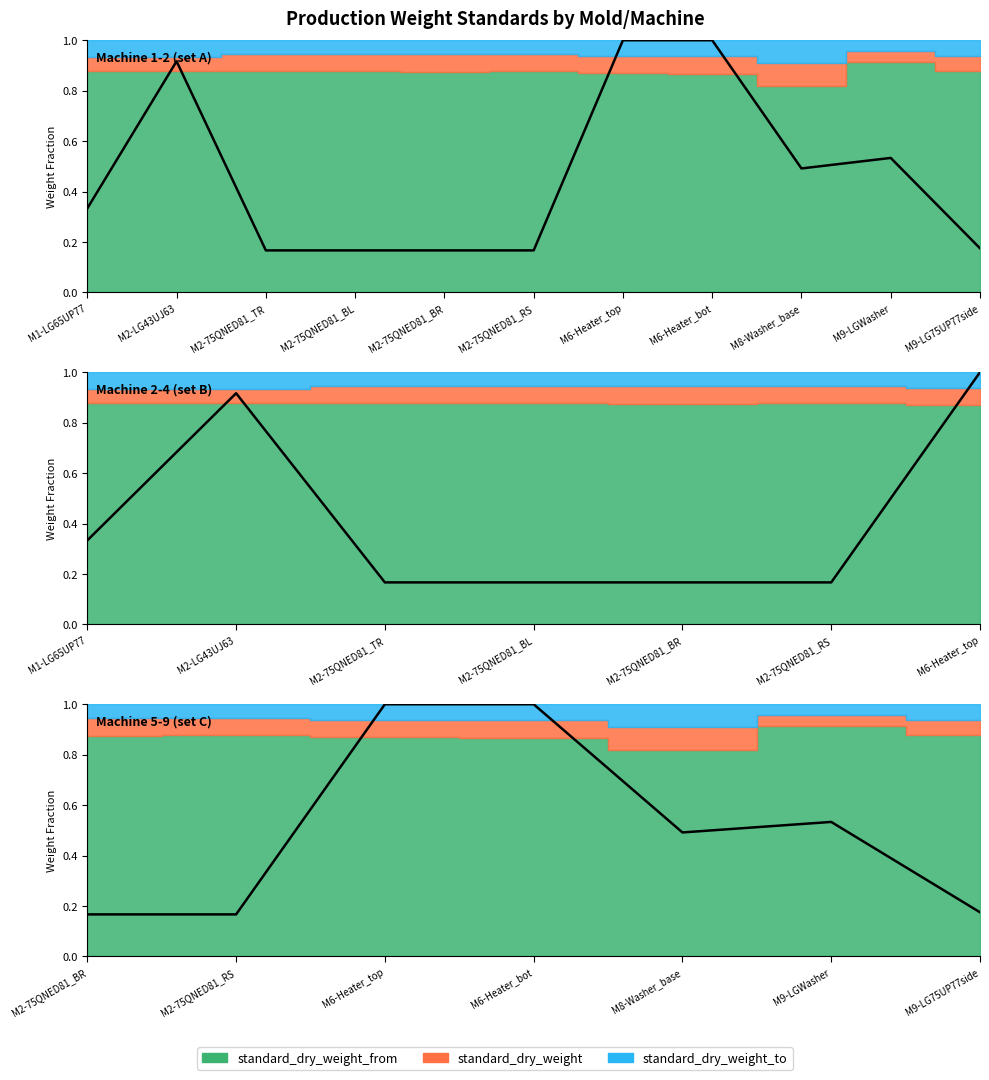

What is the sum of the values at M6-Heater_top and M6-Heater_bot?

2.0